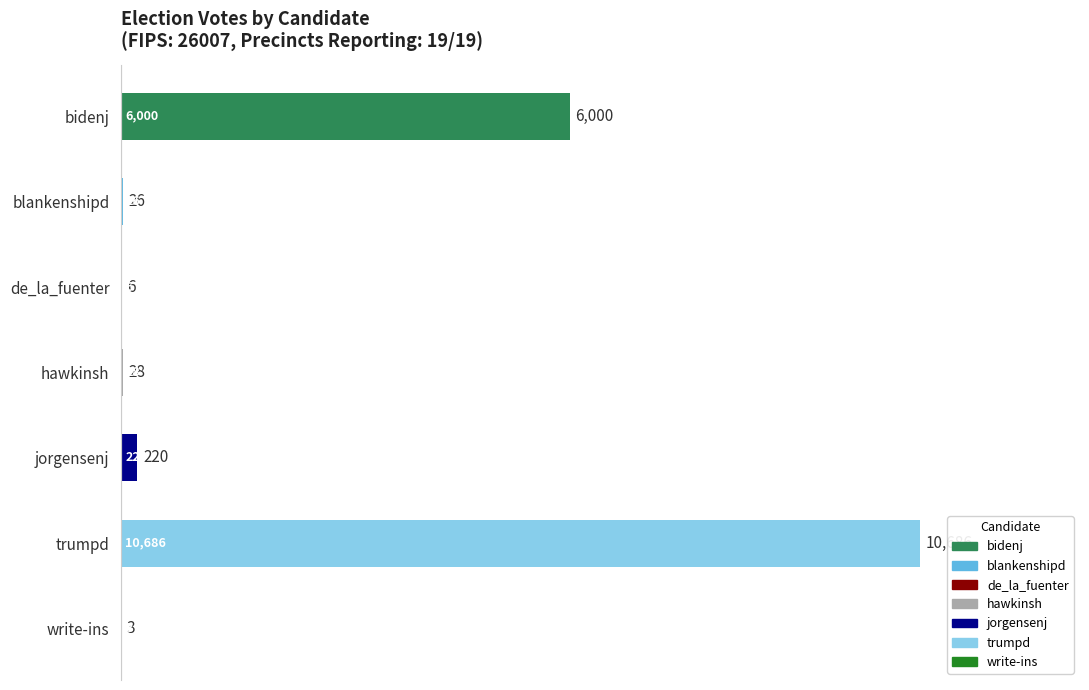

What is the sum of the values at de_la_fuenter and jorgensenj?

226